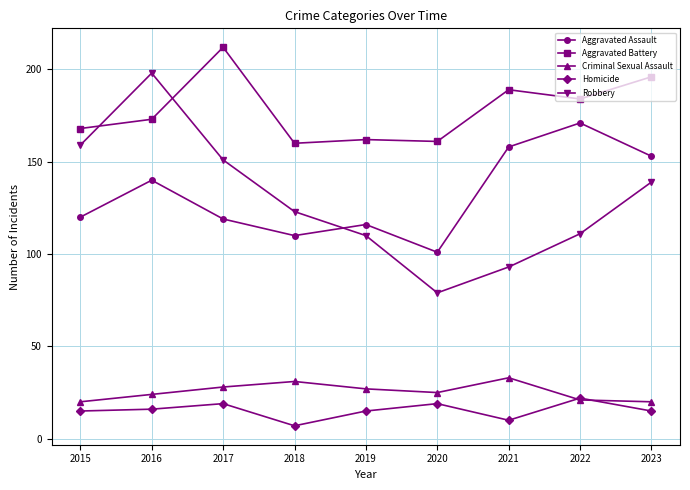

What is the difference between the highest and lowest values at 2019?

147